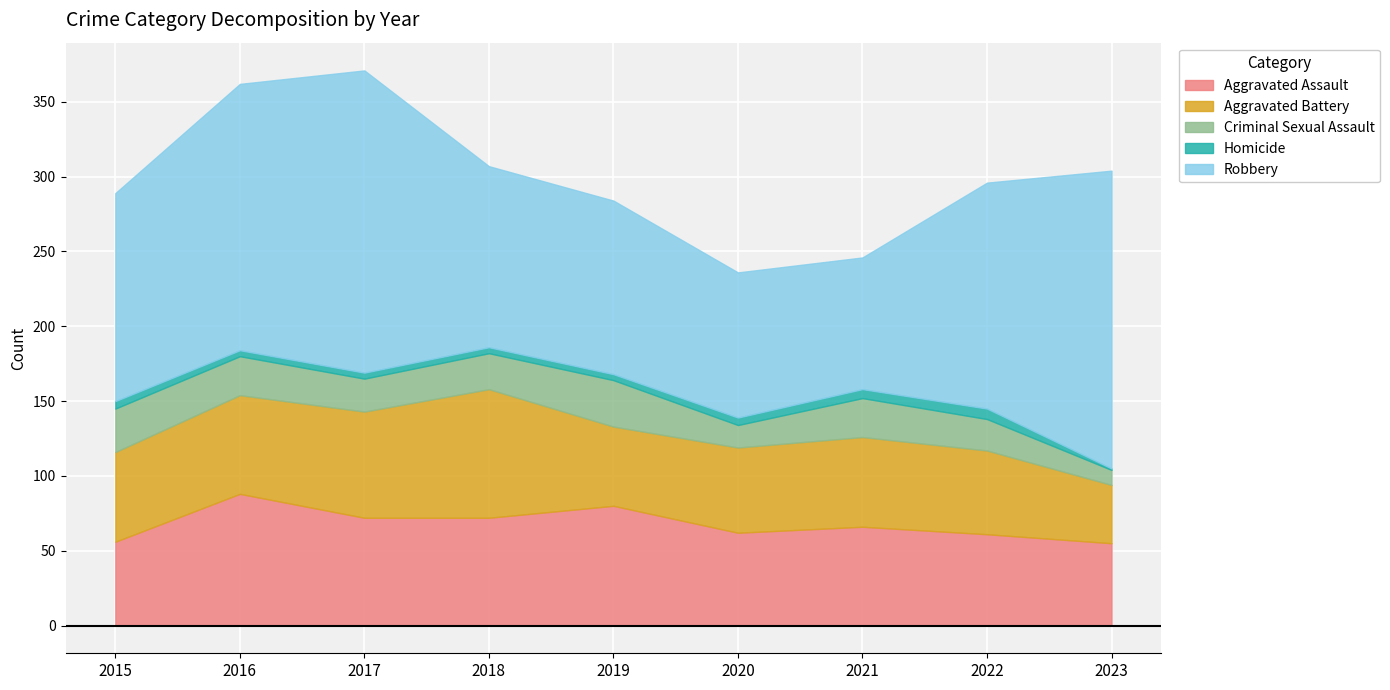

What is the smallest value displayed?

1